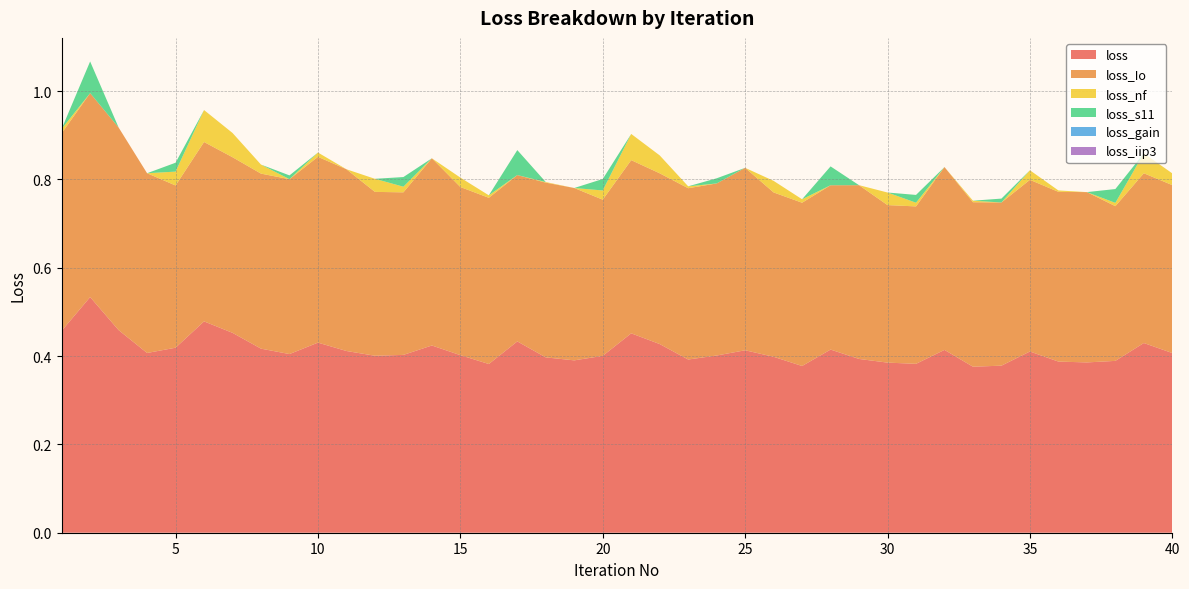

Reading left to right, what are all the values shown in this chart?

loss: 0.5	0.5	0.5	0.4	0.4	0.5	0.5	0.4	0.4	0.4	0.4	0.4	0.4	0.4	0.4	0.4	0.4	0.4	0.4	0.4	0.5	0.4	0.4	0.4	0.4	0.4	0.4	0.4	0.4	0.4	0.4	0.4	0.4	0.4	0.4	0.4	0.4	0.4	0.4	0.4
loss_Io: 0.4	0.5	0.5	0.4	0.4	0.4	0.4	0.4	0.4	0.4	0.4	0.4	0.4	0.4	0.4	0.4	0.4	0.4	0.4	0.4	0.4	0.4	0.4	0.4	0.4	0.4	0.4	0.4	0.4	0.4	0.4	0.4	0.4	0.4	0.4	0.4	0.4	0.4	0.4	0.4
loss_nf: 0.0	0.0	0.0	0.0	0.0	0.1	0.1	0.0	0.0	0.0	0.0	0.0	0.0	0.0	0.0	0.0	0.0	0.0	0.0	0.0	0.1	0.0	0.0	0.0	0.0	0.0	0.0	0.0	0.0	0.0	0.0	0.0	0.0	0.0	0.0	0.0	0.0	0.0	0.0	0.0
loss_s11: 0.0	0.1	0.0	0.0	0.0	0.0	0.0	0.0	0.0	0.0	0.0	0.0	0.0	0.0	0.0	0.0	0.1	0.0	0.0	0.0	0.0	0.0	0.0	0.0	0.0	0.0	0.0	0.0	0.0	0.0	0.0	0.0	0.0	0.0	0.0	0.0	0.0	0.0	0.0	0.0
loss_gain: 0.0	0.0	0.0	0.0	0.0	0.0	0.0	0.0	0.0	0.0	0.0	0.0	0.0	0.0	0.0	0.0	0.0	0.0	0.0	0.0	0.0	0.0	0.0	0.0	0.0	0.0	0.0	0.0	0.0	0.0	0.0	0.0	0.0	0.0	0.0	0.0	0.0	0.0	0.0	0.0
loss_iip3: 0.0	0.0	0.0	0.0	0.0	0.0	0.0	0.0	0.0	0.0	0.0	0.0	0.0	0.0	0.0	0.0	0.0	0.0	0.0	0.0	0.0	0.0	0.0	0.0	0.0	0.0	0.0	0.0	0.0	0.0	0.0	0.0	0.0	0.0	0.0	0.0	0.0	0.0	0.0	0.0